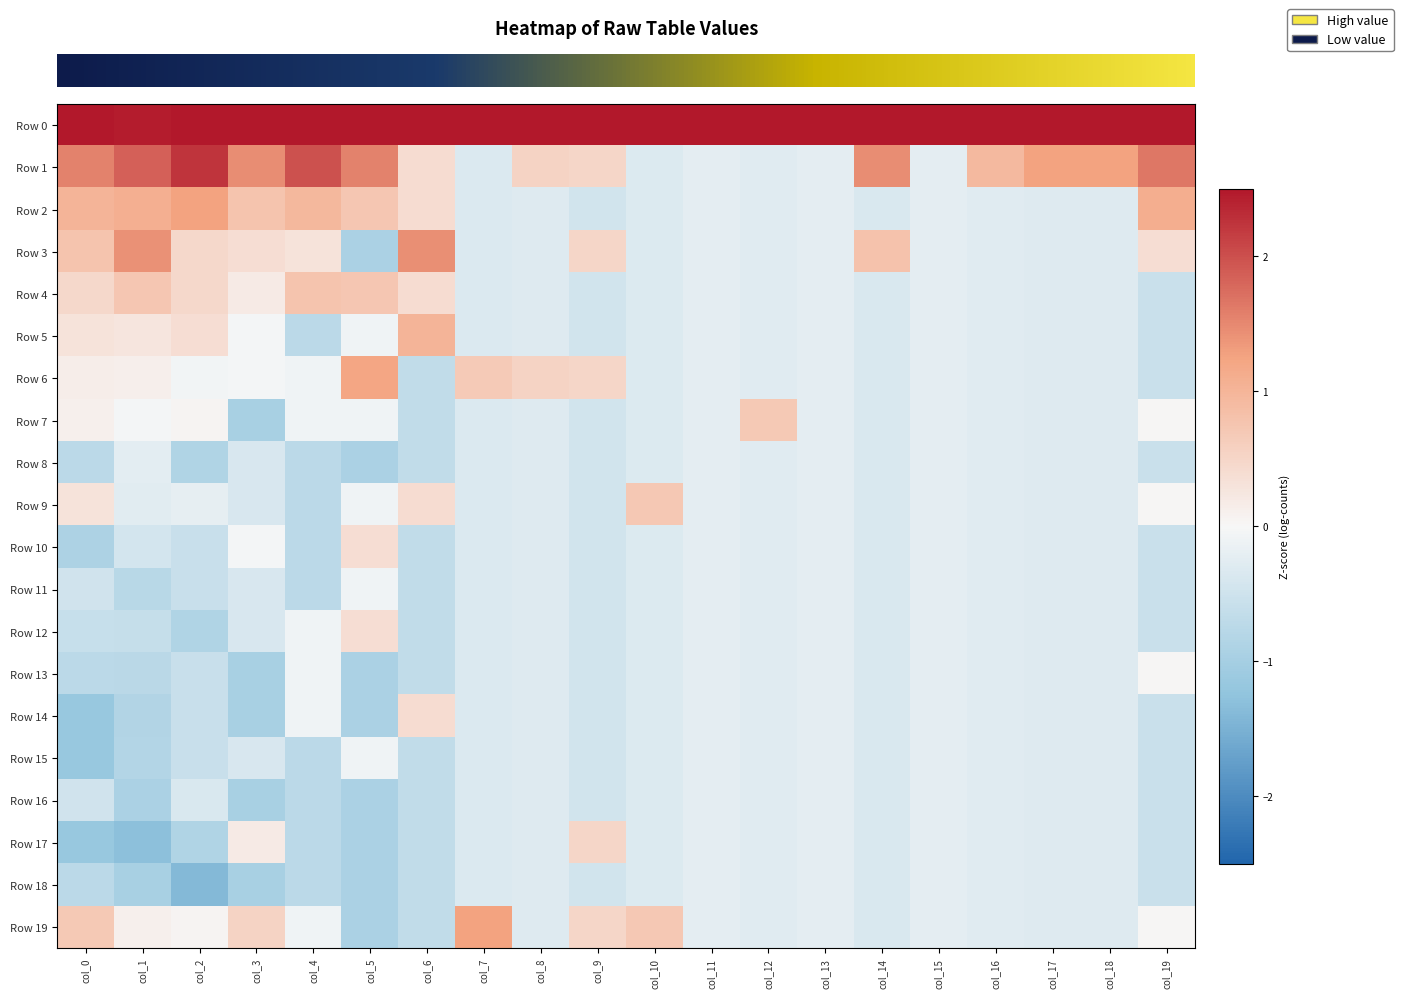

Reading left to right, what are all the values shown in this chart?

row_0: 2.8	2.4	2.6	3.4	3.1	2.8	3.3	4.0	4.2	4.0	4.1	4.4	4.3	4.4	3.9	4.4	4.2	4.1	4.1	3.5
row_1: 1.6	1.9	2.2	1.5	2.0	1.6	0.4	-0.3	0.5	0.5	-0.3	-0.2	-0.3	-0.2	1.5	-0.2	0.9	1.3	1.3	1.6
row_2: 1.0	1.1	1.3	0.8	0.9	0.7	0.4	-0.3	-0.3	-0.5	-0.3	-0.2	-0.3	-0.2	-0.4	-0.2	-0.3	-0.3	-0.3	1.1
row_3: 0.8	1.4	0.5	0.4	0.3	-0.9	1.4	-0.3	-0.3	0.5	-0.3	-0.2	-0.3	-0.2	0.8	-0.2	-0.3	-0.3	-0.3	0.4
row_4: 0.5	0.7	0.5	0.2	0.8	0.7	0.4	-0.3	-0.3	-0.5	-0.3	-0.2	-0.3	-0.2	-0.4	-0.2	-0.3	-0.3	-0.3	-0.6
row_5: 0.3	0.3	0.4	-0.0	-0.7	-0.1	1.0	-0.3	-0.3	-0.5	-0.3	-0.2	-0.3	-0.2	-0.4	-0.2	-0.3	-0.3	-0.3	-0.6
row_6: 0.2	0.1	-0.1	-0.0	-0.1	1.2	-0.6	0.7	0.5	0.5	-0.3	-0.2	-0.3	-0.2	-0.4	-0.2	-0.3	-0.3	-0.3	-0.6
row_7: 0.1	-0.1	0.1	-1.0	-0.1	-0.1	-0.6	-0.3	-0.3	-0.5	-0.3	-0.2	0.7	-0.2	-0.4	-0.2	-0.3	-0.3	-0.3	0.0
row_8: -0.7	-0.2	-0.9	-0.4	-0.7	-0.9	-0.6	-0.3	-0.3	-0.5	-0.3	-0.2	-0.3	-0.2	-0.4	-0.2	-0.3	-0.3	-0.3	-0.6
row_9: 0.3	-0.3	-0.2	-0.4	-0.7	-0.1	0.4	-0.3	-0.3	-0.5	0.7	-0.2	-0.3	-0.2	-0.4	-0.2	-0.3	-0.3	-0.3	0.0
row_10: -0.9	-0.4	-0.6	-0.0	-0.7	0.4	-0.6	-0.3	-0.3	-0.5	-0.3	-0.2	-0.3	-0.2	-0.4	-0.2	-0.3	-0.3	-0.3	-0.6
row_11: -0.5	-0.8	-0.6	-0.4	-0.7	-0.1	-0.6	-0.3	-0.3	-0.5	-0.3	-0.2	-0.3	-0.2	-0.4	-0.2	-0.3	-0.3	-0.3	-0.6
row_12: -0.6	-0.6	-0.9	-0.4	-0.1	0.4	-0.6	-0.3	-0.3	-0.5	-0.3	-0.2	-0.3	-0.2	-0.4	-0.2	-0.3	-0.3	-0.3	-0.6
row_13: -0.7	-0.8	-0.6	-1.0	-0.1	-0.9	-0.6	-0.3	-0.3	-0.5	-0.3	-0.2	-0.3	-0.2	-0.4	-0.2	-0.3	-0.3	-0.3	0.0
row_14: -1.2	-0.9	-0.6	-1.0	-0.1	-0.9	0.4	-0.3	-0.3	-0.5	-0.3	-0.2	-0.3	-0.2	-0.4	-0.2	-0.3	-0.3	-0.3	-0.6
row_15: -1.2	-0.8	-0.6	-0.4	-0.7	-0.1	-0.6	-0.3	-0.3	-0.5	-0.3	-0.2	-0.3	-0.2	-0.4	-0.2	-0.3	-0.3	-0.3	-0.6
row_16: -0.5	-0.9	-0.4	-1.0	-0.7	-0.9	-0.6	-0.3	-0.3	-0.5	-0.3	-0.2	-0.3	-0.2	-0.4	-0.2	-0.3	-0.3	-0.3	-0.6
row_17: -1.2	-1.3	-0.9	0.2	-0.7	-0.9	-0.6	-0.3	-0.3	0.5	-0.3	-0.2	-0.3	-0.2	-0.4	-0.2	-0.3	-0.3	-0.3	-0.6
row_18: -0.7	-1.0	-1.4	-1.0	-0.7	-0.9	-0.6	-0.3	-0.3	-0.5	-0.3	-0.2	-0.3	-0.2	-0.4	-0.2	-0.3	-0.3	-0.3	-0.6
row_19: 0.7	0.1	0.1	0.5	-0.1	-0.9	-0.6	1.3	-0.3	0.5	0.7	-0.2	-0.3	-0.2	-0.4	-0.2	-0.3	-0.3	-0.3	0.0